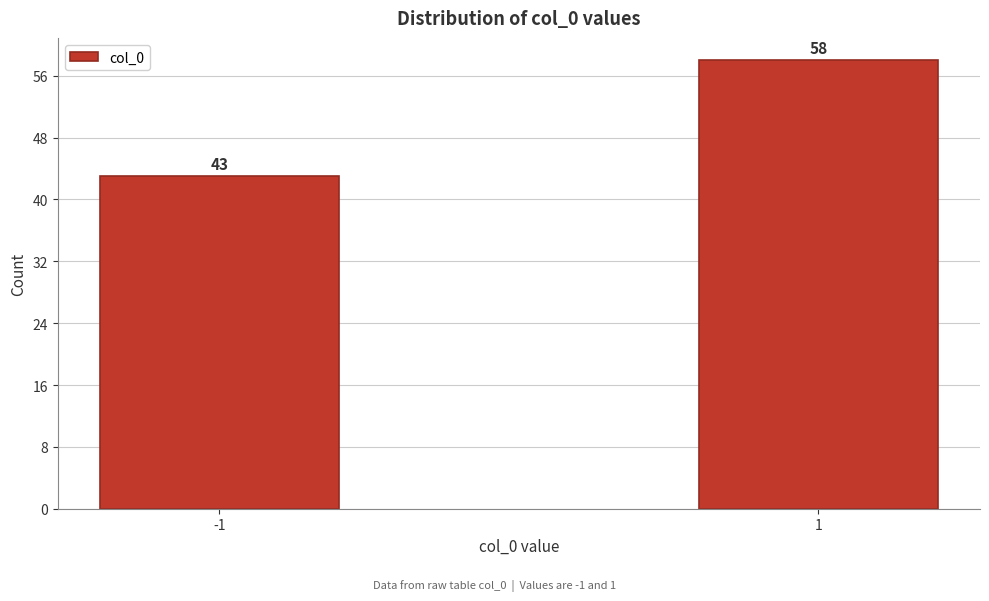

Reading left to right, transcribe all the data shown in this chart.

43	58